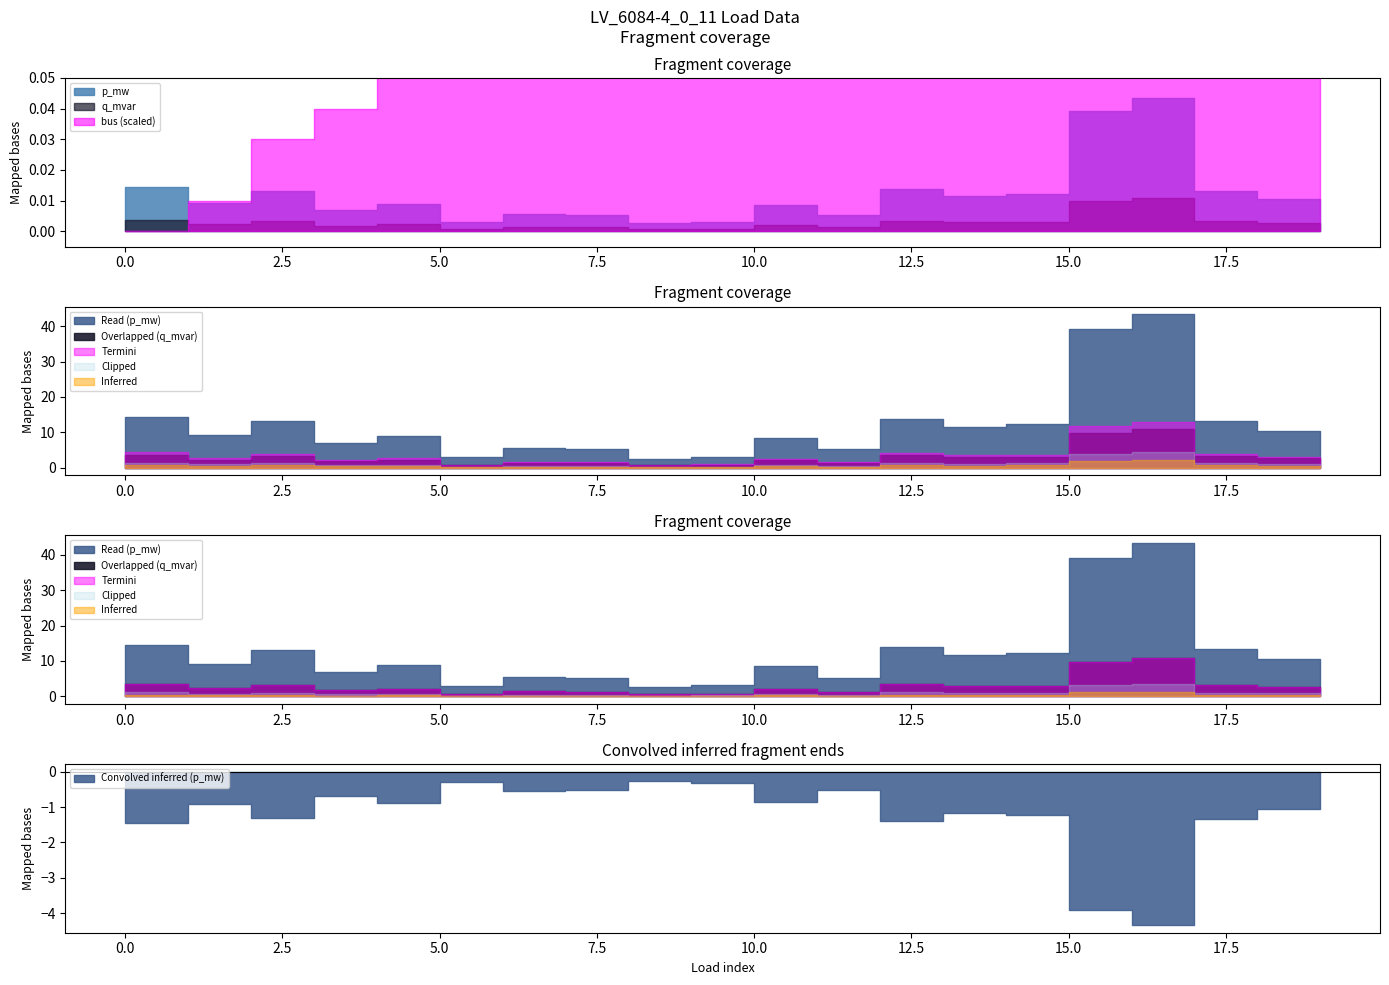

After their last crossing, which series has the higher values: bus or q_mvar?

bus